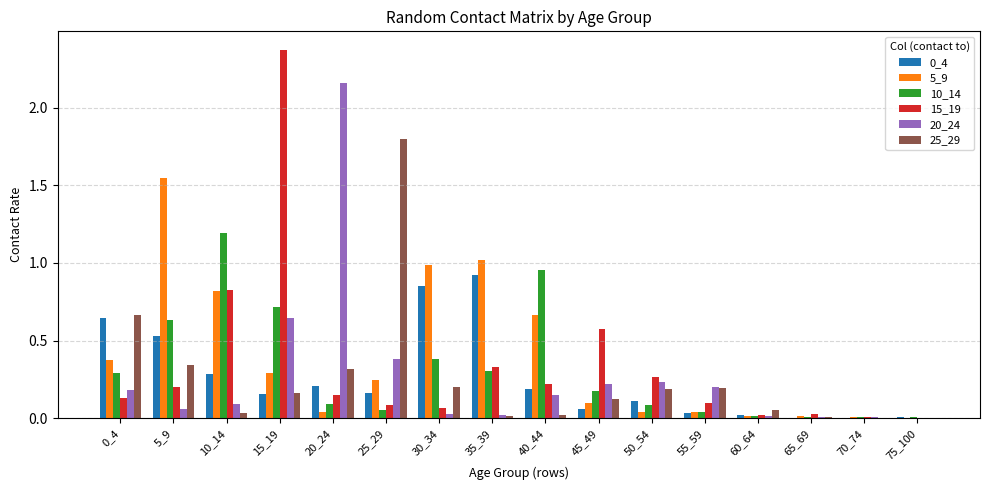

How many groups of bars are there?

16